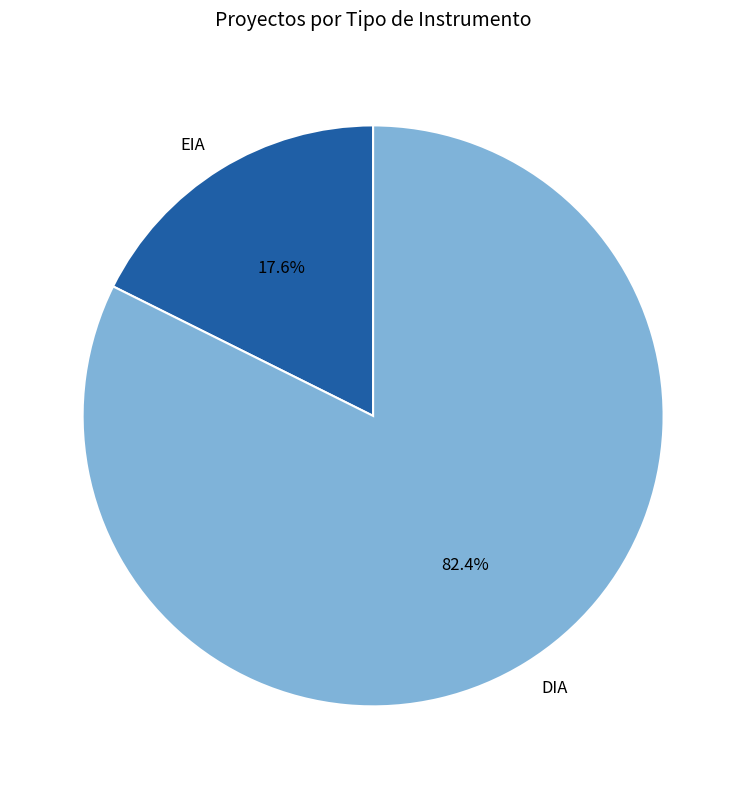

True or false: DIA accounts for 82% of the total.

True